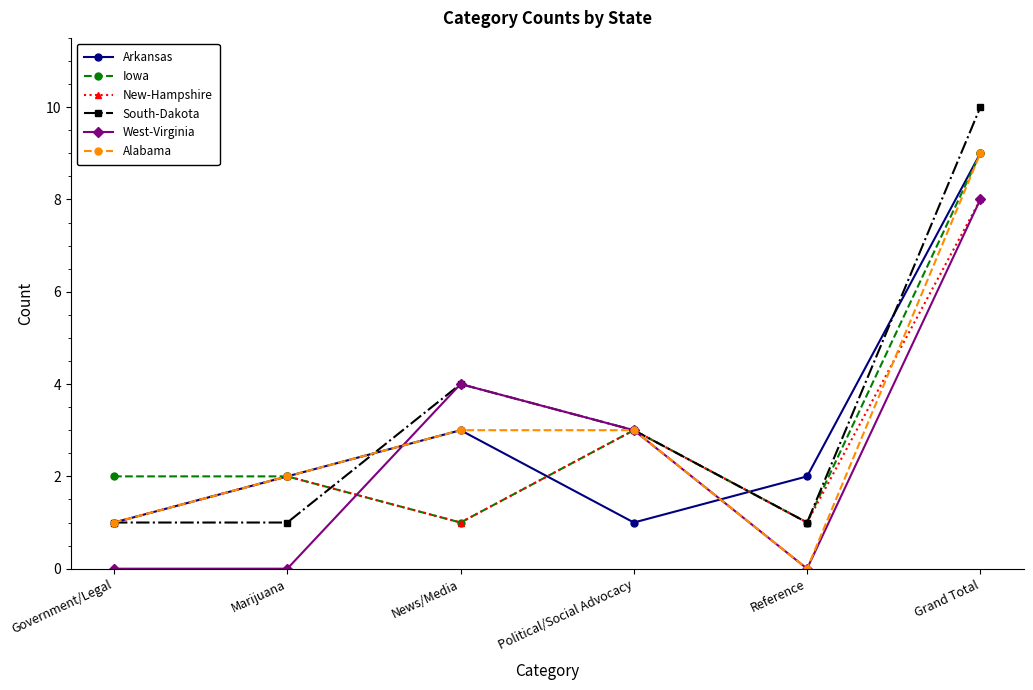

At which category does Arkansas reach its first local peak?

News/Media